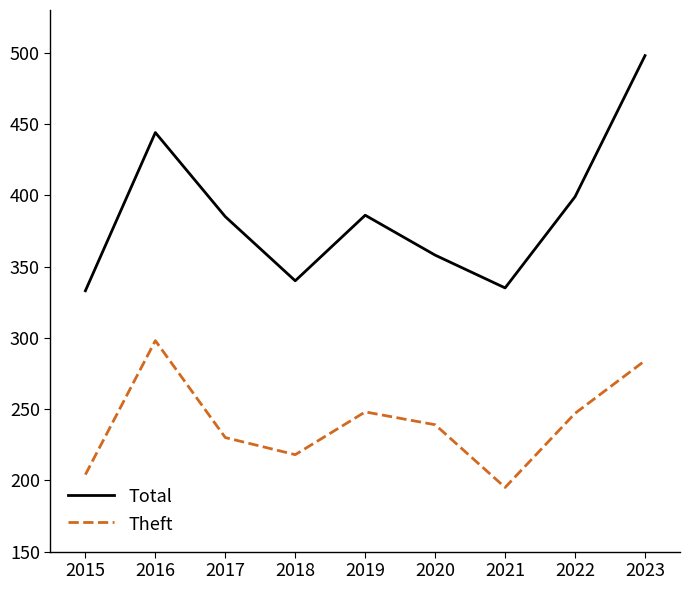

At which label does Theft reach its minimum?

2021